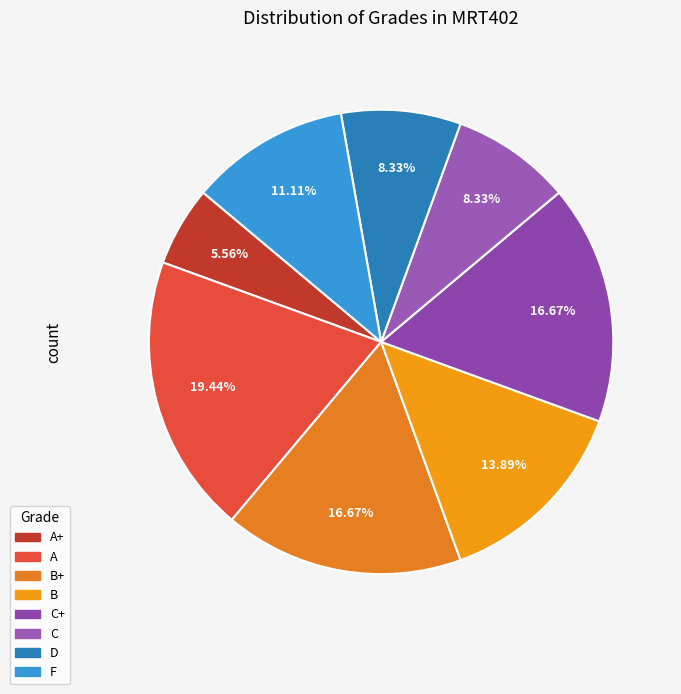

What percentage is the B slice, to the nearest percent?

14%